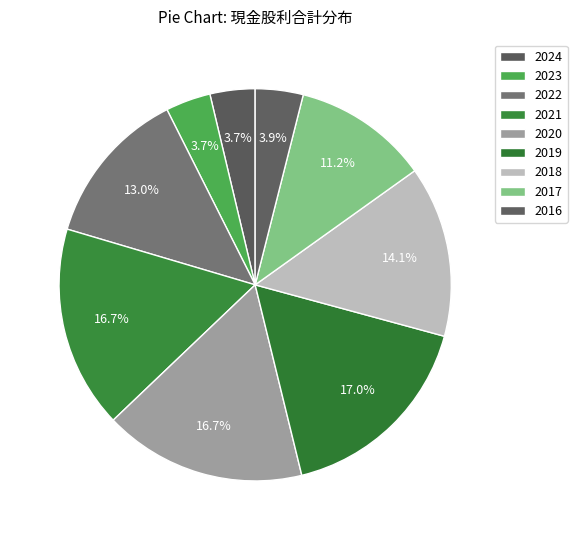

Which category has the biggest portion of the pie?

2019